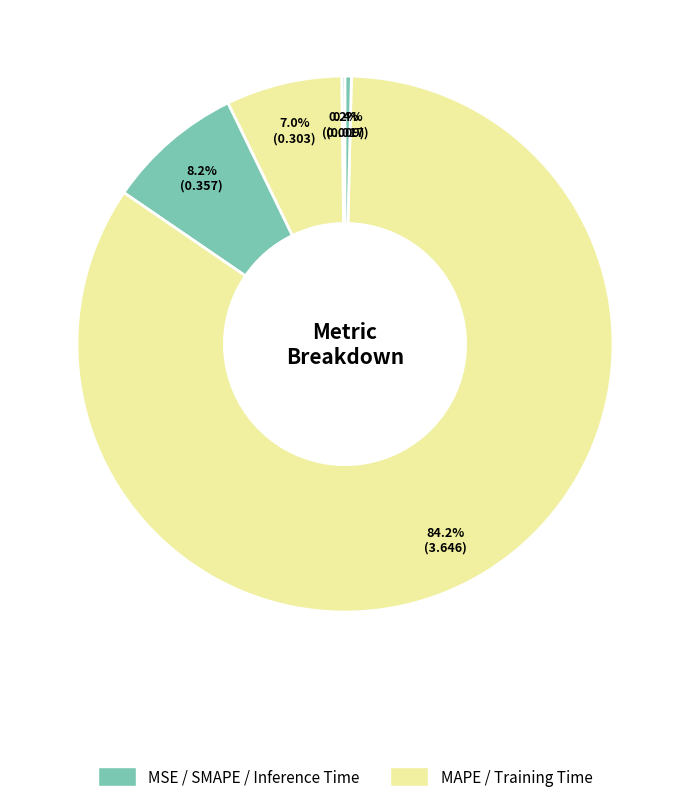

Count the number of slices in the pie.

5